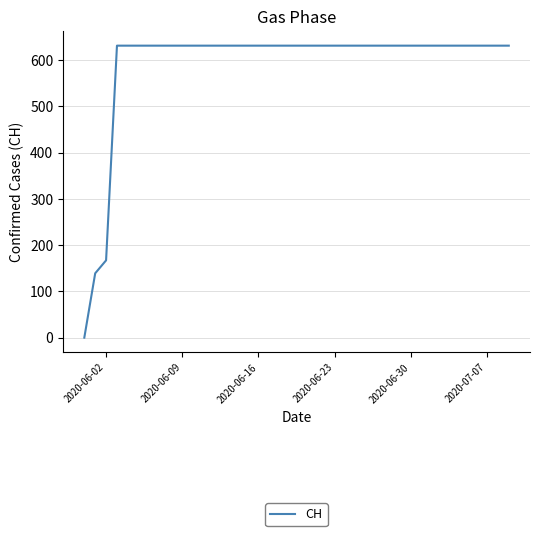

What is the maximum value shown in the chart?

631